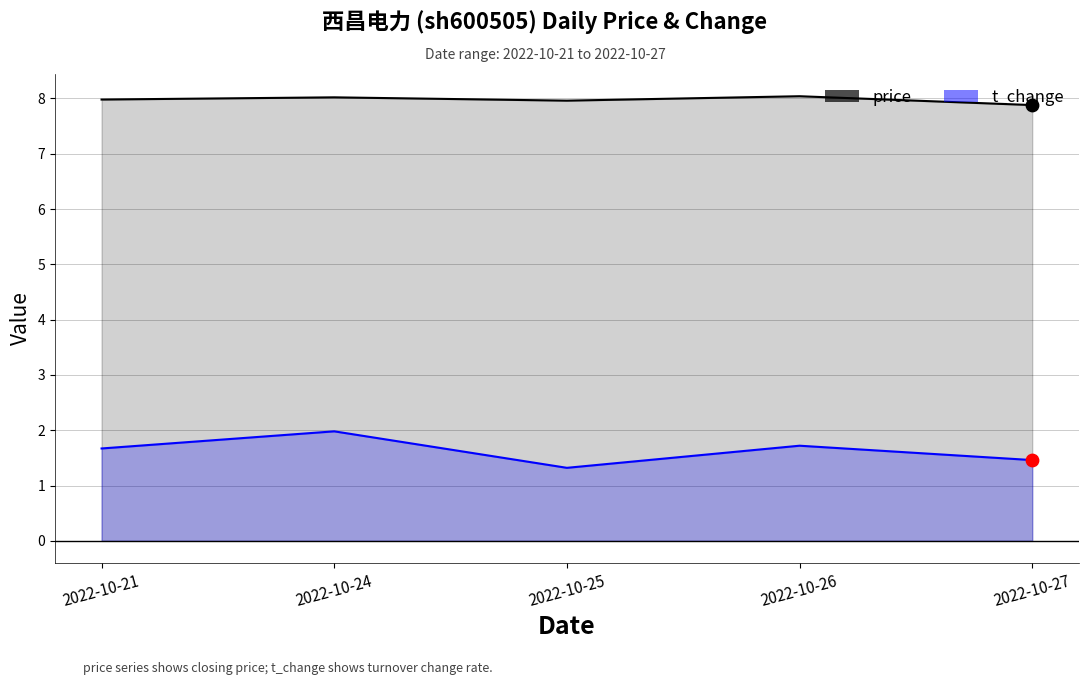

What are all the series names shown in the legend?

price, t_change